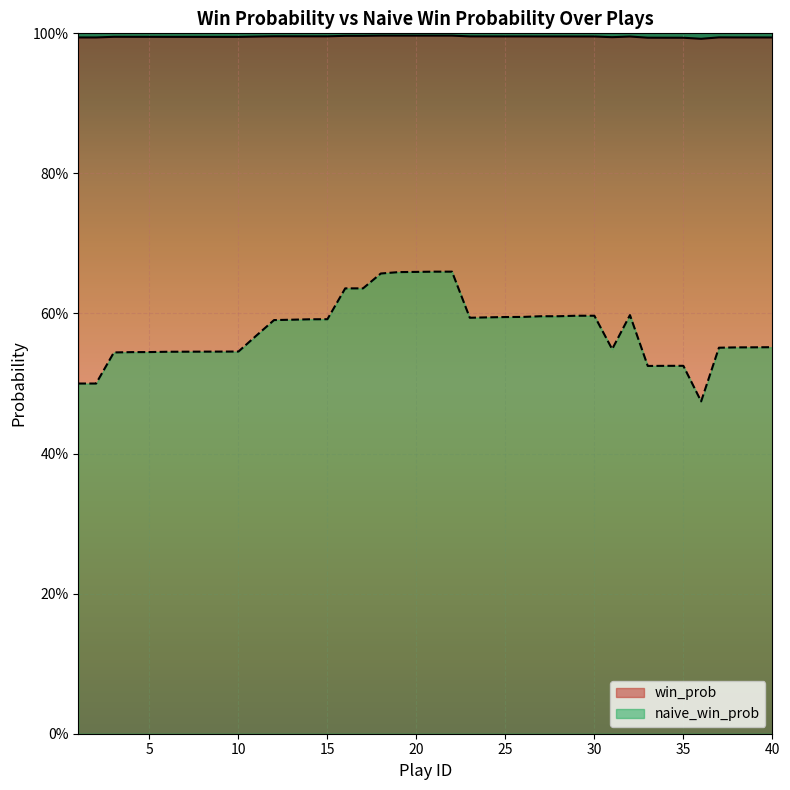

Which label corresponds to the smallest value in the chart?

36